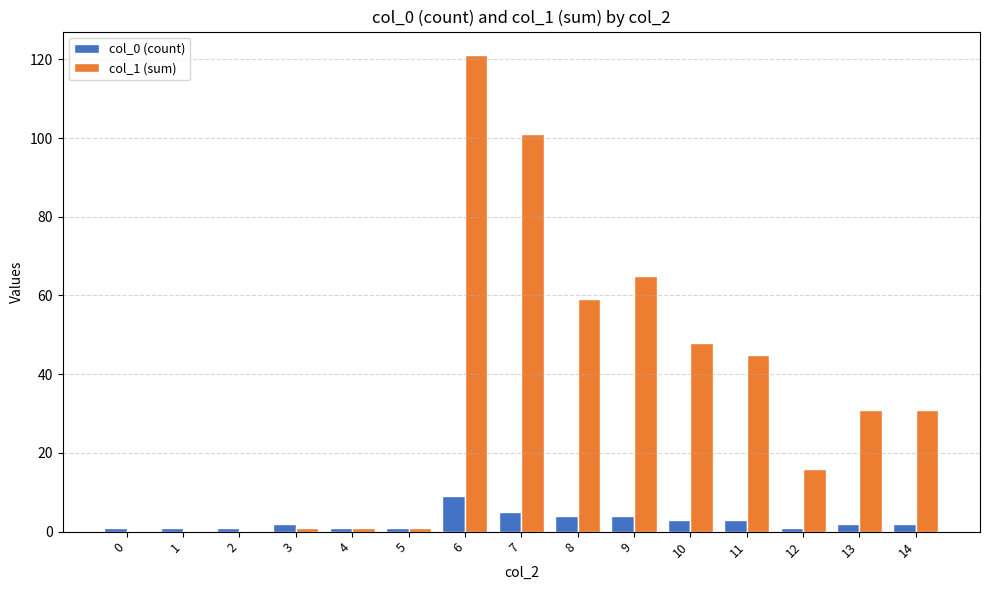

Is the value of col_0 (count) at 0 greater than the value of col_1 (sum) at 11?

No